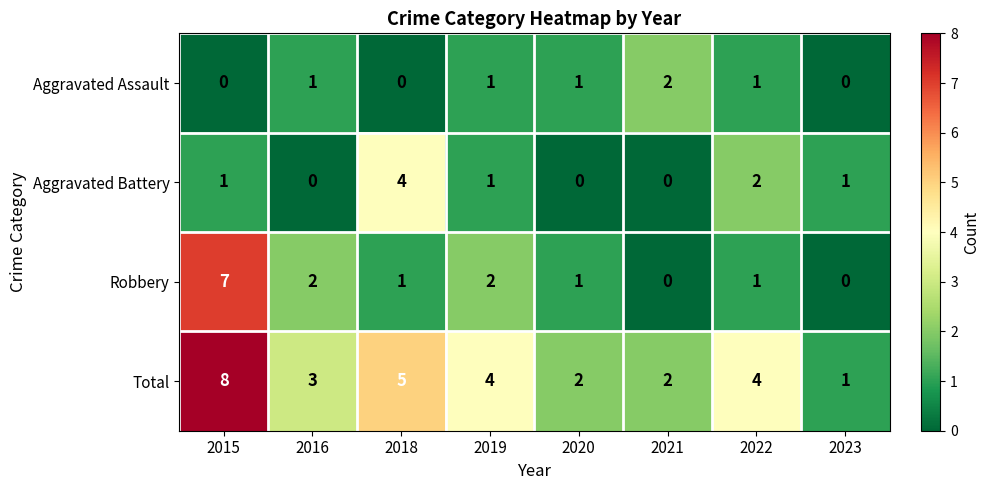

At which category does the chart reach its peak across all series?

2015